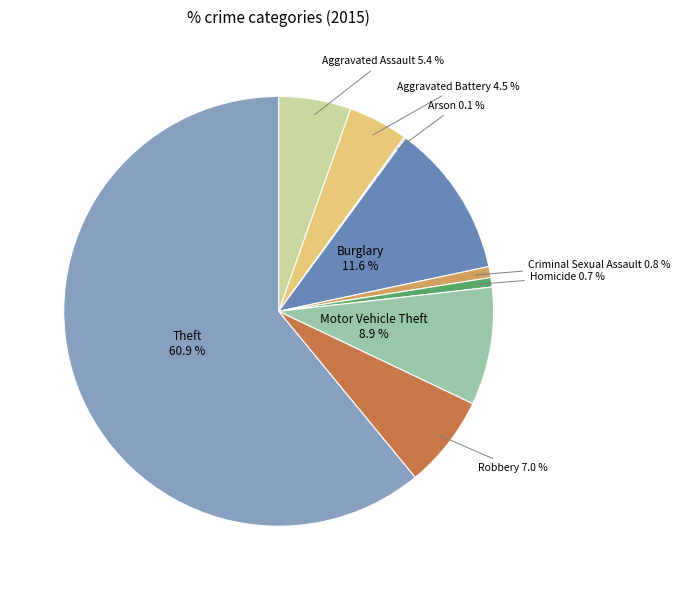

Does any single category account for the majority?

Yes